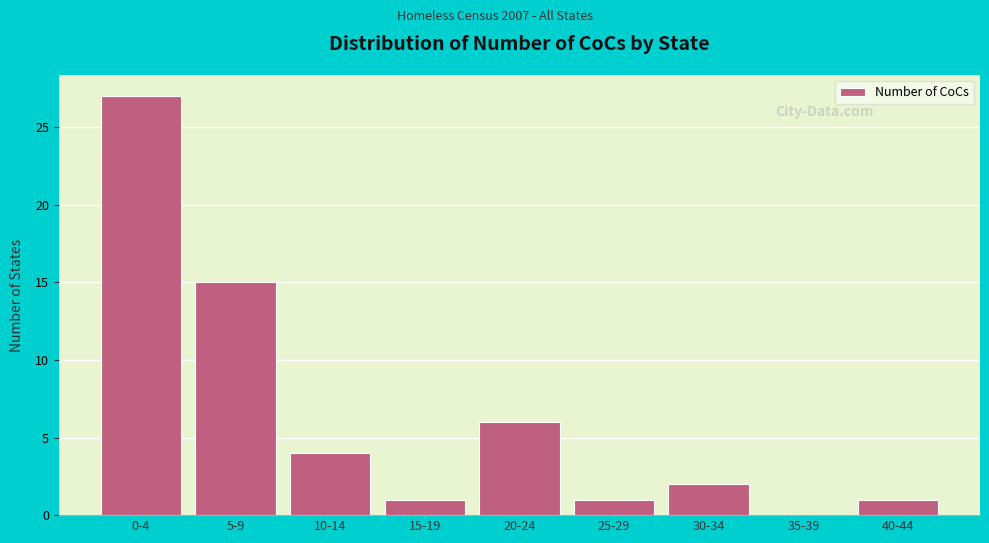

Reading right to left, what are all the values shown in this chart?

40-44=1	35-39=0	30-34=2	25-29=1	20-24=6	15-19=1	10-14=4	5-9=15	0-4=27